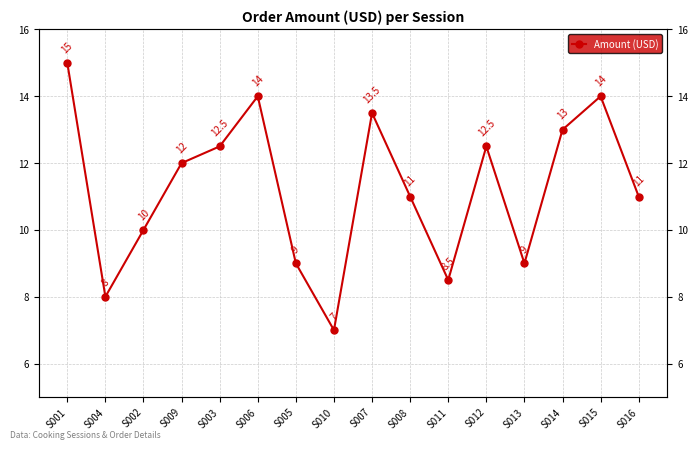

Does the chart have visible grid lines?

Yes